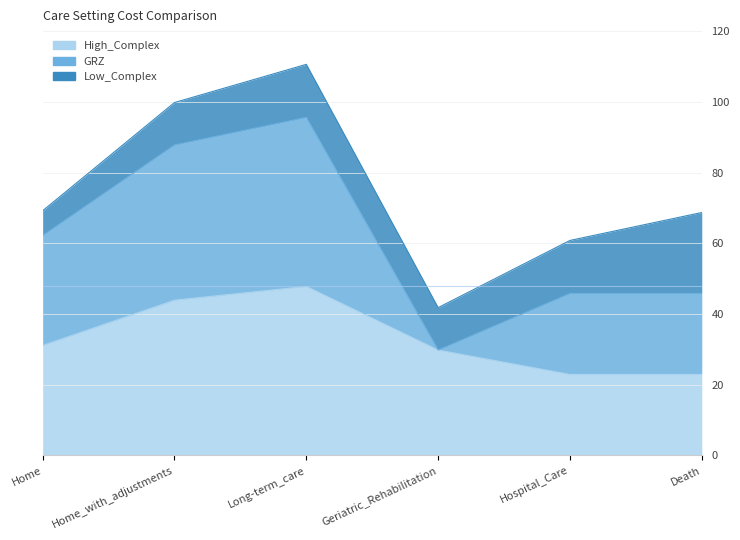

Reading right to left, extract all data points from this chart.

High_Complex: 22.9	22.9	29.8	47.8	43.9	31.1
GRZ: 22.9	22.9	0.0	47.8	43.9	31.1
Low_Complex: 22.9	15.0	12.0	15.0	12.0	7.0